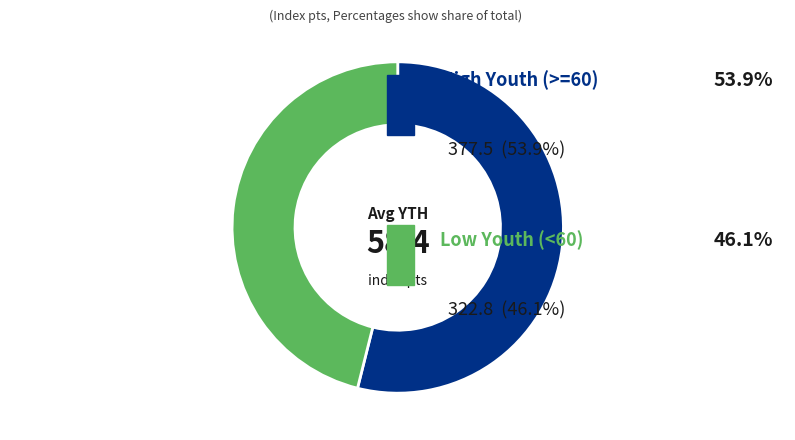

Does any single category account for the majority?

Yes